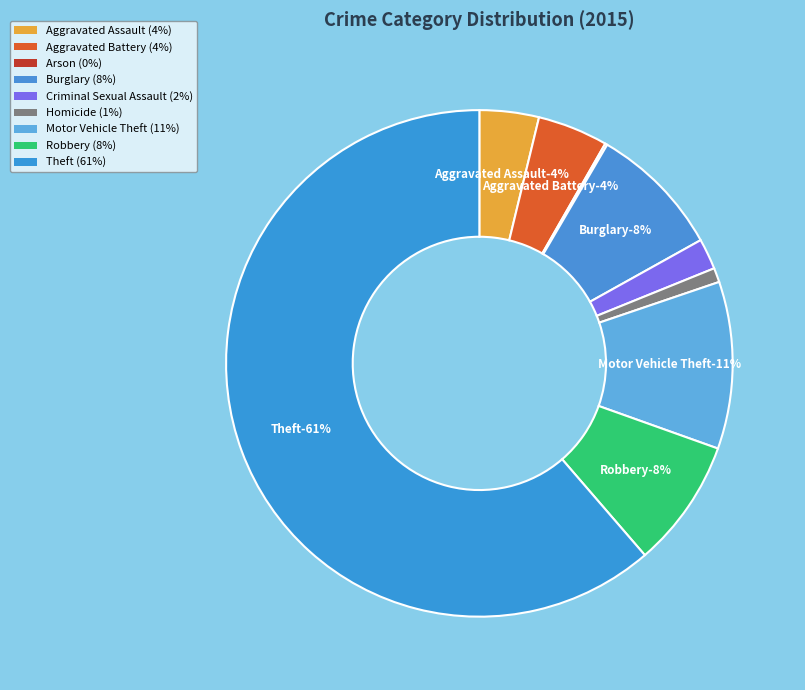

What percentage is the Homicide slice, to the nearest percent?

1%